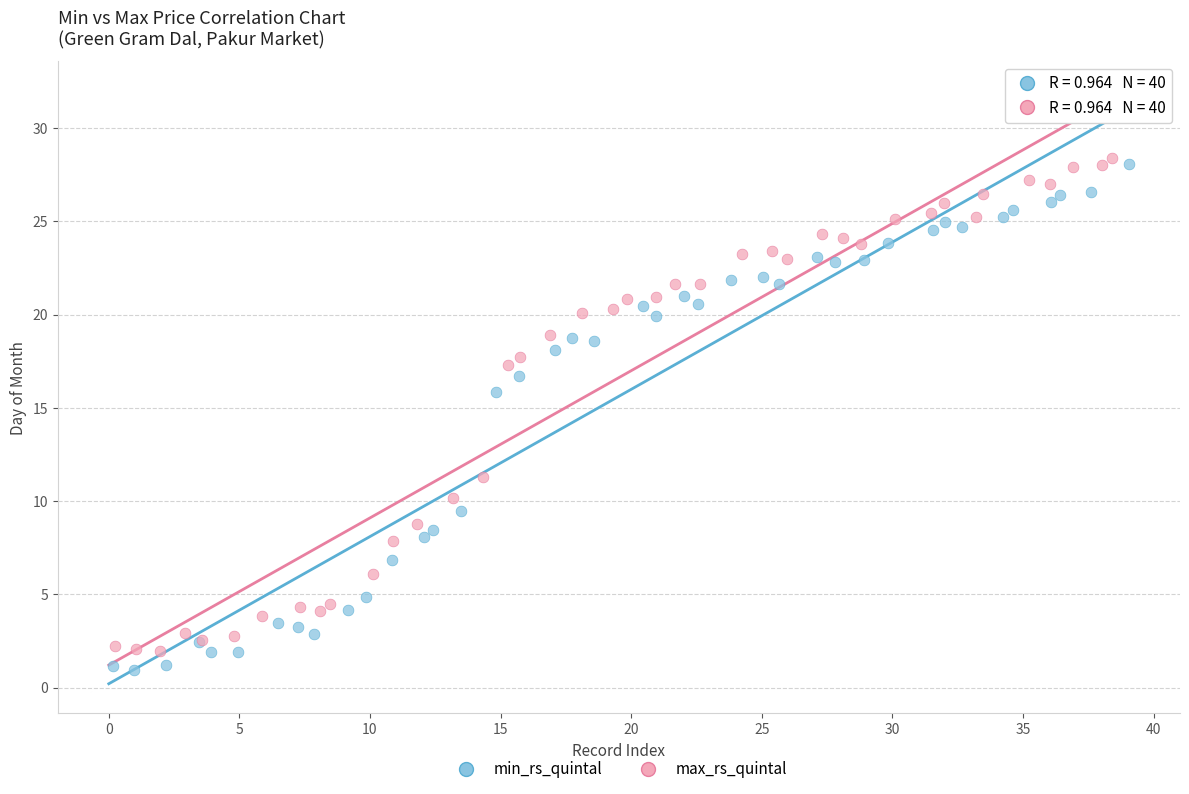

Which series has the largest Y range (max minus min)?

min_rs_quintal